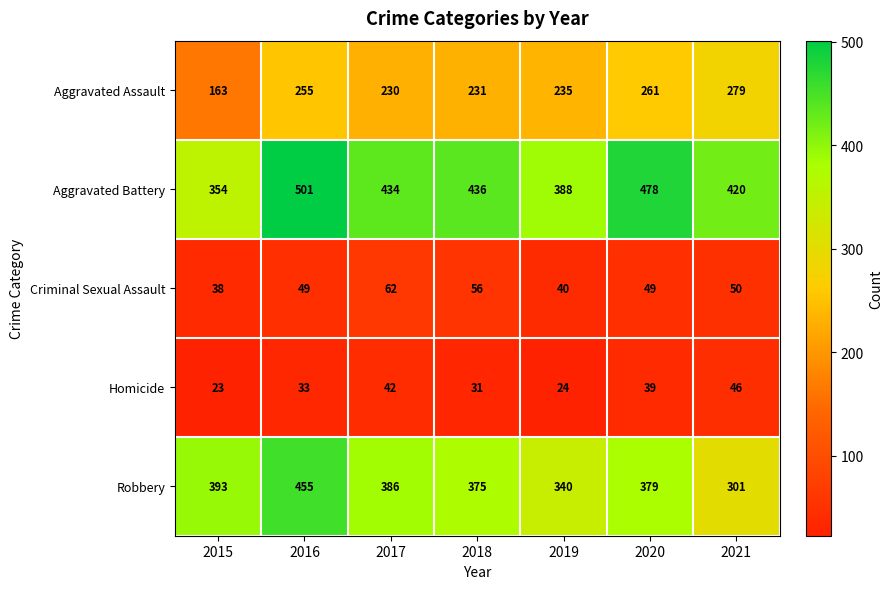

At which category is the sum across all series the highest?

2016